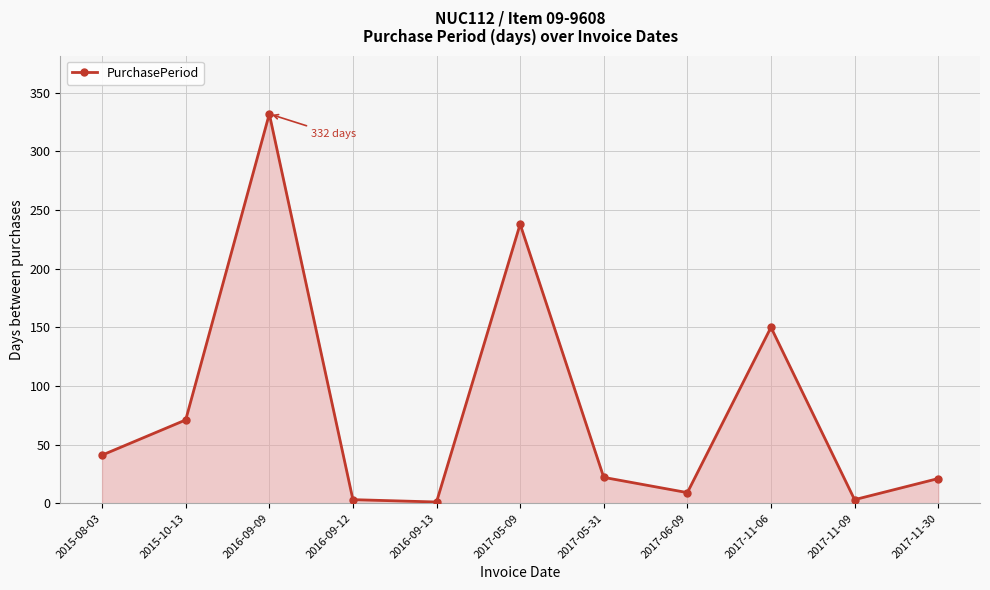

What is the sum of all values?

891